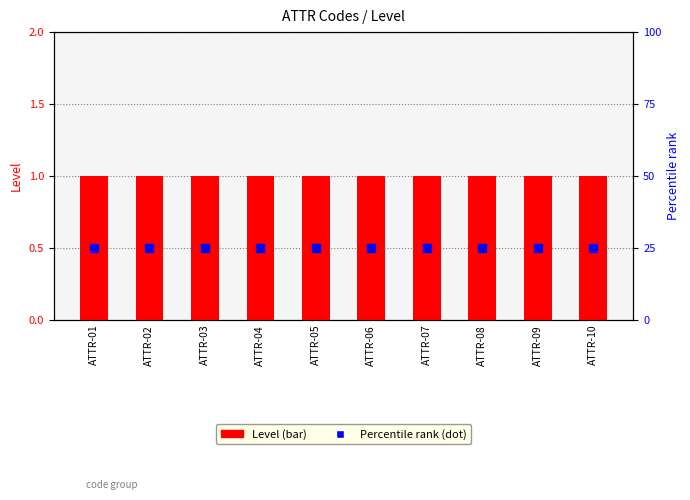

What is the total value across all series at ATTR-05?

26